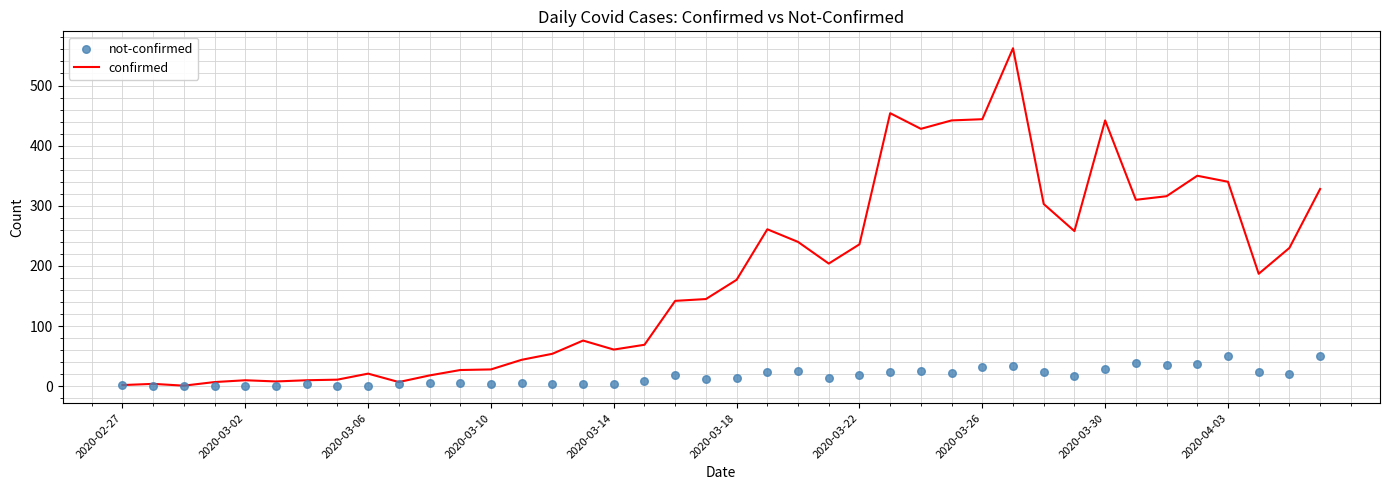

What are all the series names shown in the legend?

confirmed, not-confirmed